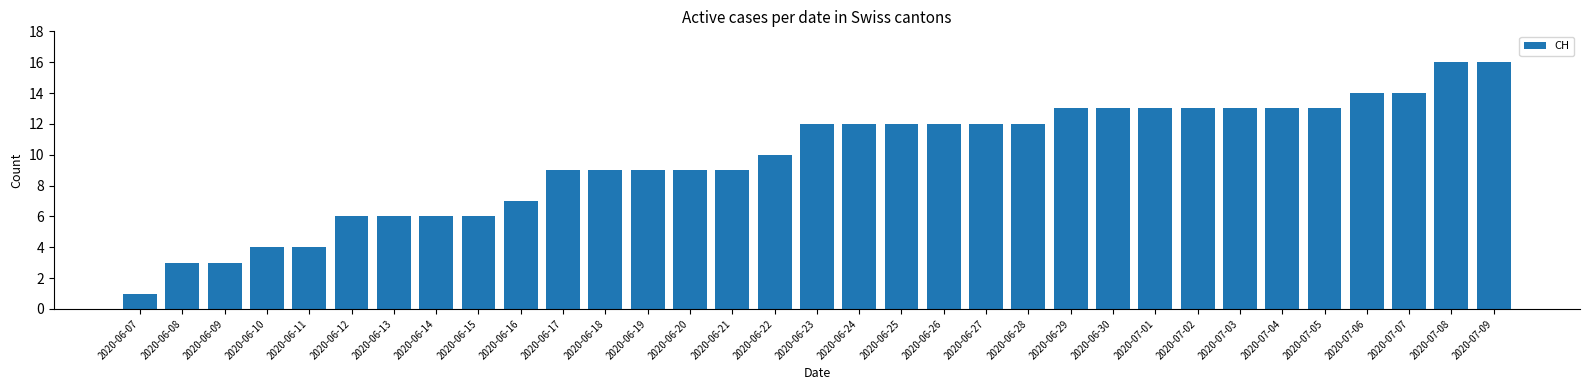

What is the minimum value shown in the chart?

1